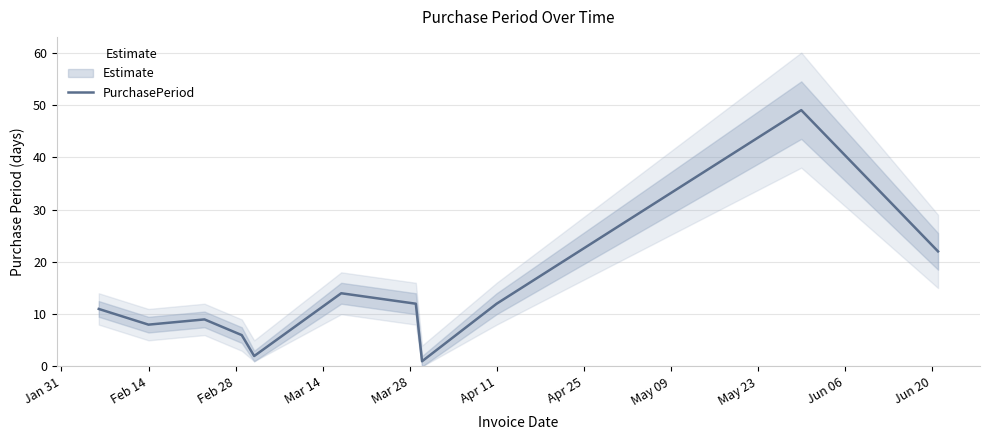

Is this an area chart (filled region under the line)?

No